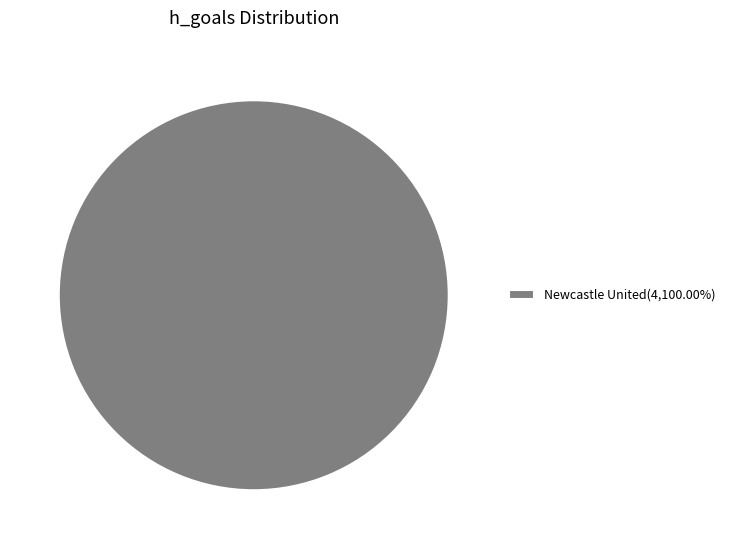

Does any single category account for the majority?

Yes